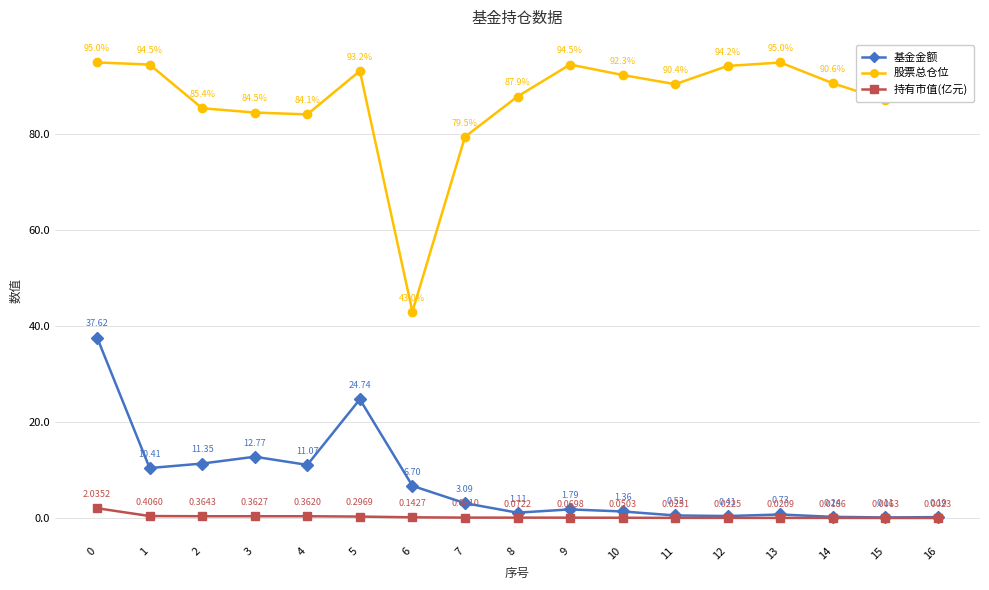

True or false: 持有市值(亿元) and 基金金额 intersect in this chart.

False